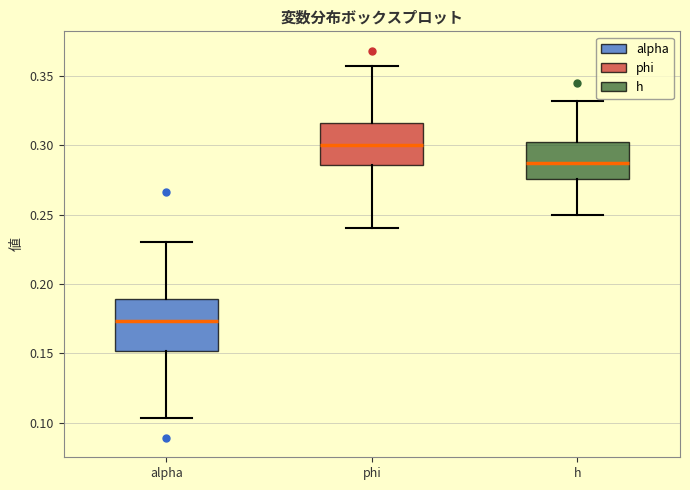

Reading left to right, transcribe this box plot: for each box, give where its median line is, the range the box spans, and where its two whiskers end, as read against the y-axis. The values are not printed on the chart, so give them approximately, as read against the axis.

alpha: median 0.175, box 0.150 to 0.190, whiskers 0.105 to 0.230
phi: median 0.300, box 0.285 to 0.315, whiskers 0.240 to 0.355
h: median 0.285, box 0.275 to 0.300, whiskers 0.250 to 0.330